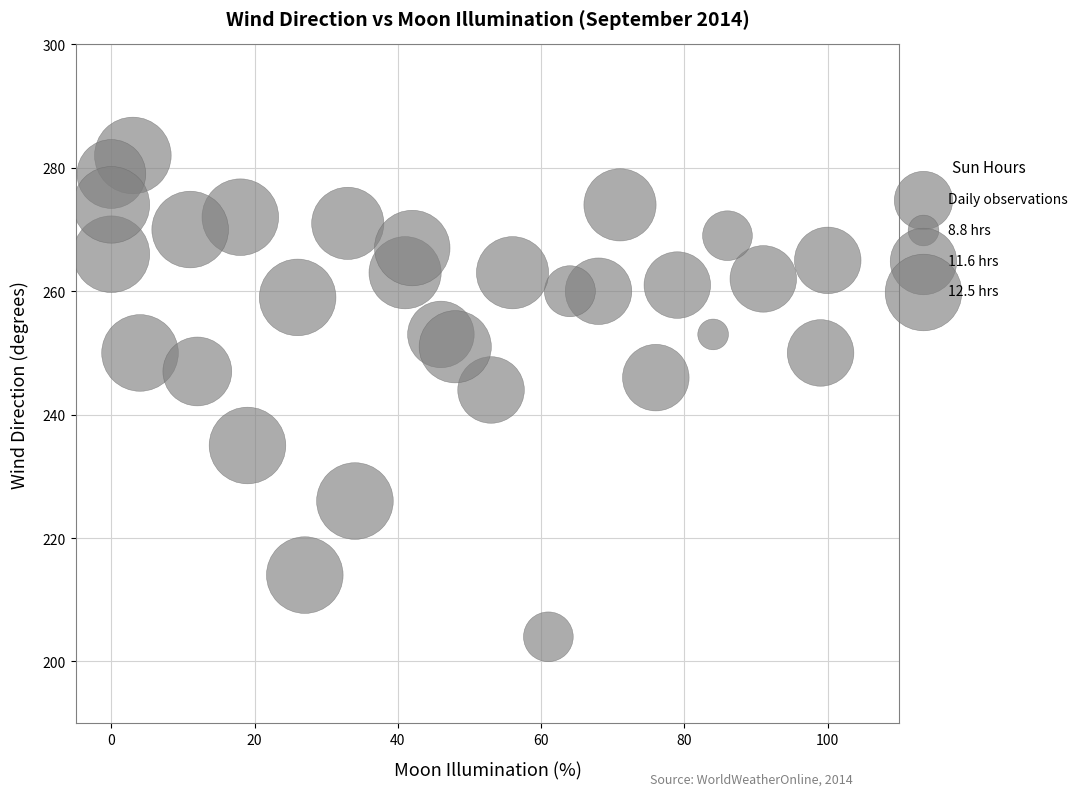

What is the range of X values (max minus min)?

100